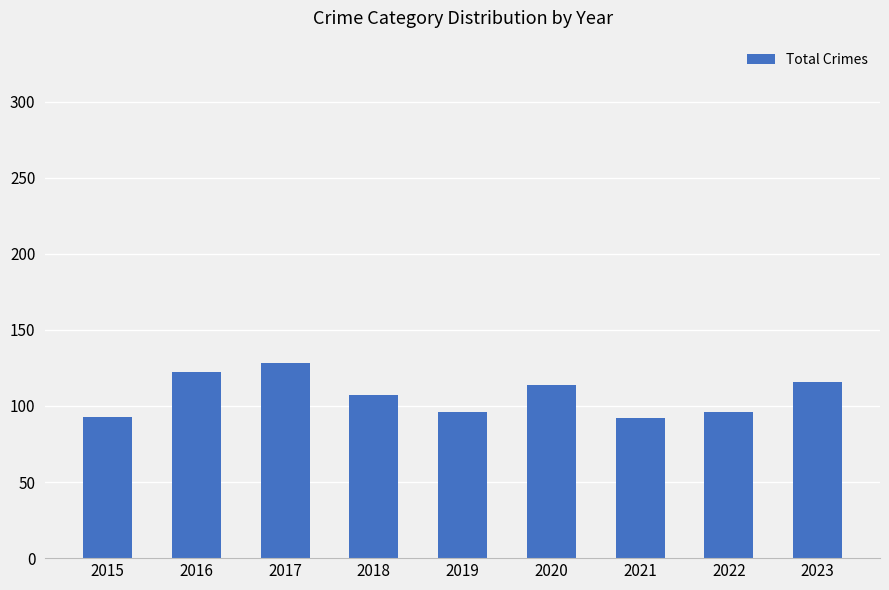

What is the ratio of the value at 2022 to the value at 2016?

0.8